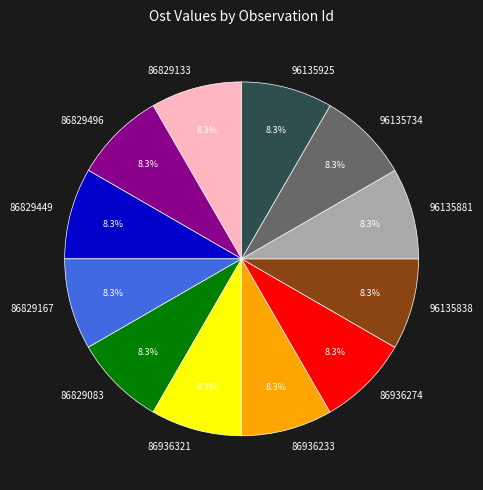

Combined, what portion of the pie is 86829083 and 86936233?

16.7%